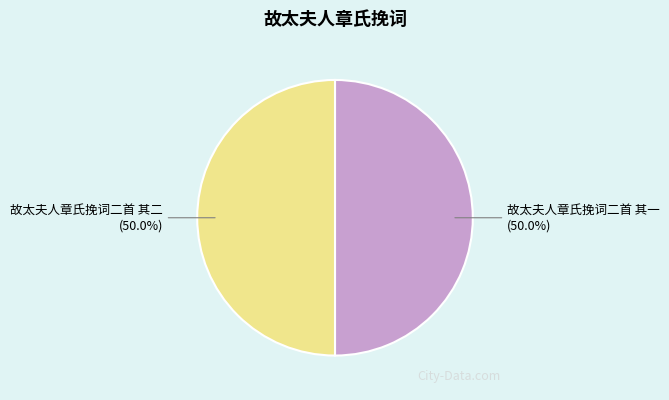

What is the ratio of the value at 故太夫人章氏挽词二首 其一 to the value at 故太夫人章氏挽词二首 其二?

1.0